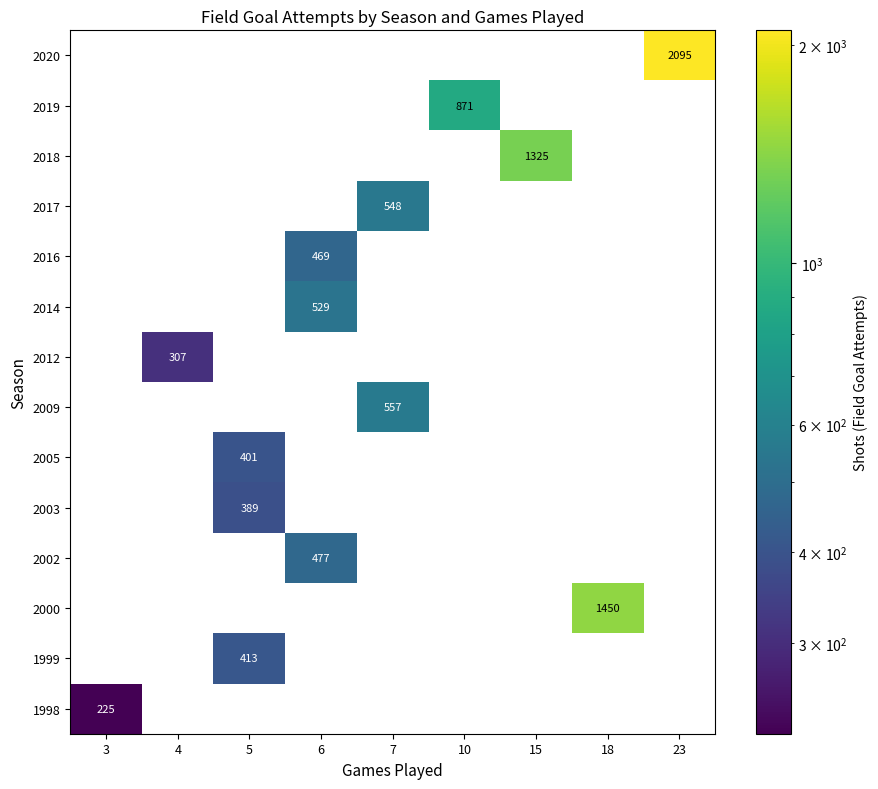

True or false: 2002 has a value of 772 at 6.

False